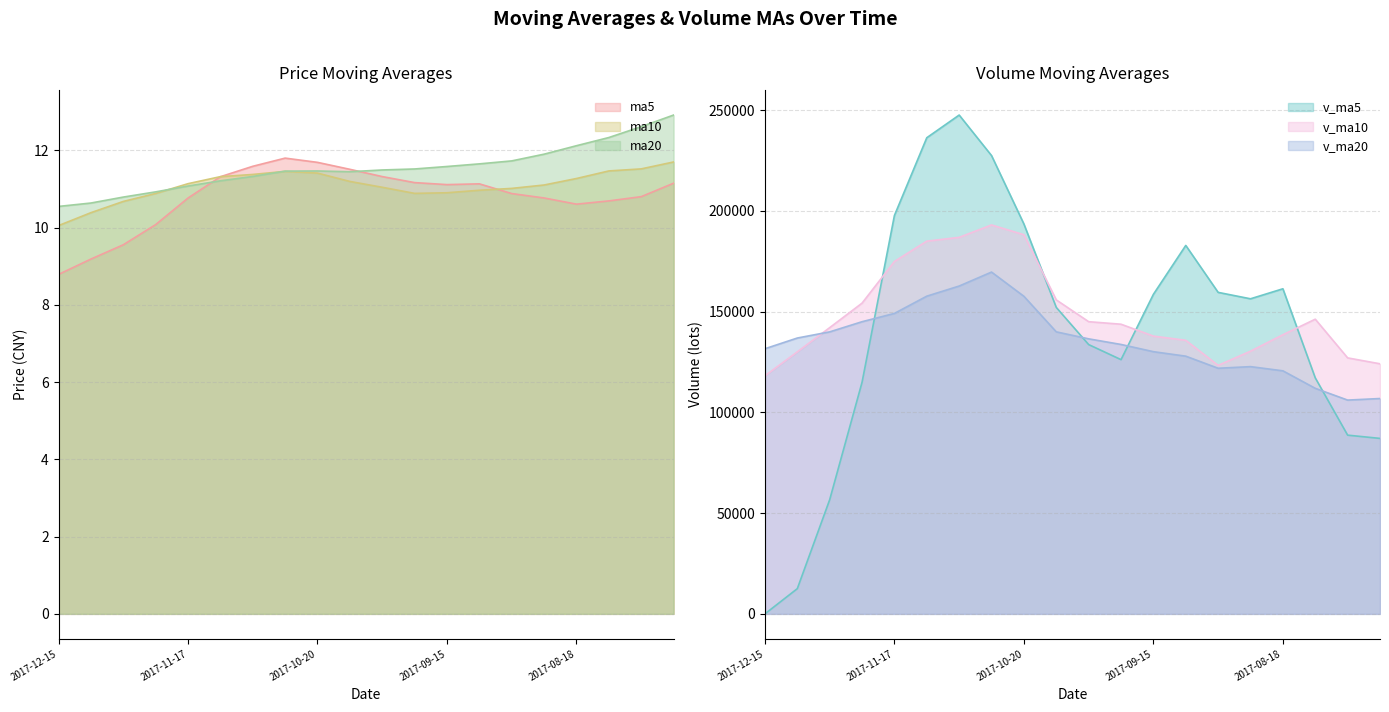

True or false: v_ma10 and ma5 cross at least once.

False